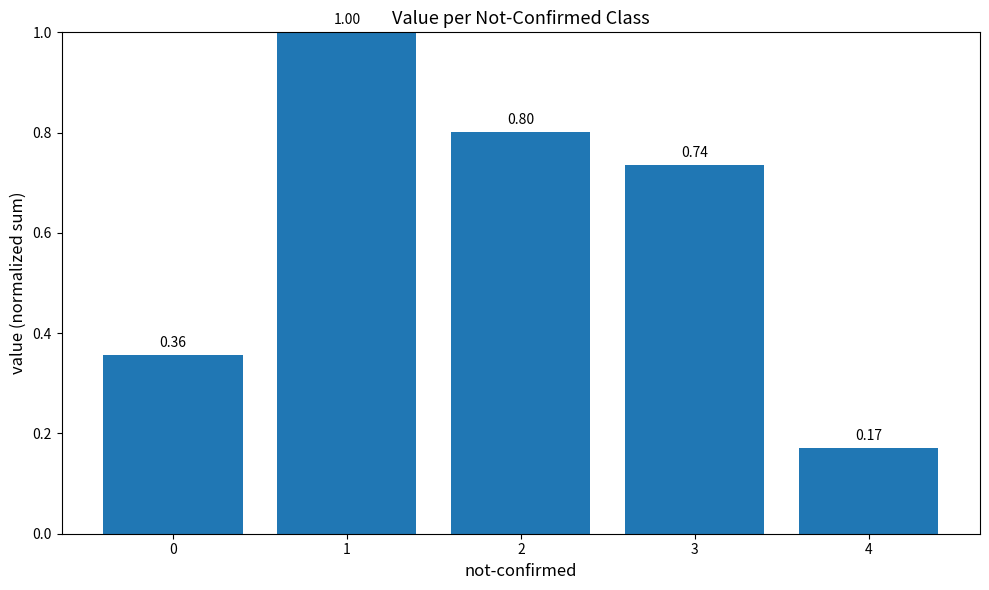

Rank the categories by value from lowest to highest.

4, 0, 3, 2, 1